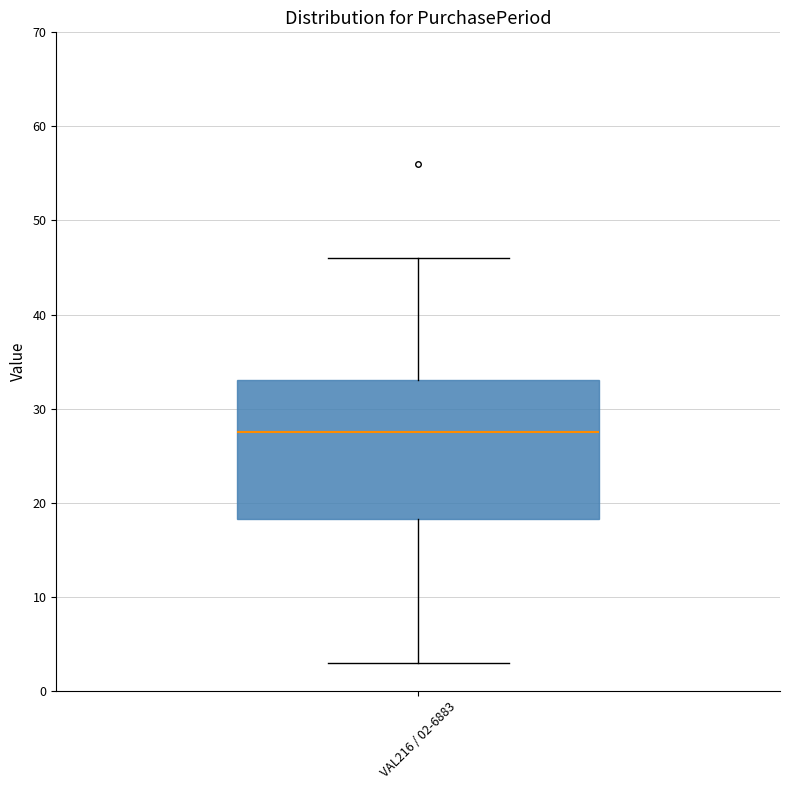

Read this box plot against the y-axis: the position of the median line, the range covered by the box, and the ends of both whiskers. The values are not printed on the chart, so give them approximately, as read against the axis.

median 28, box 18 to 33, whiskers 3 to 46